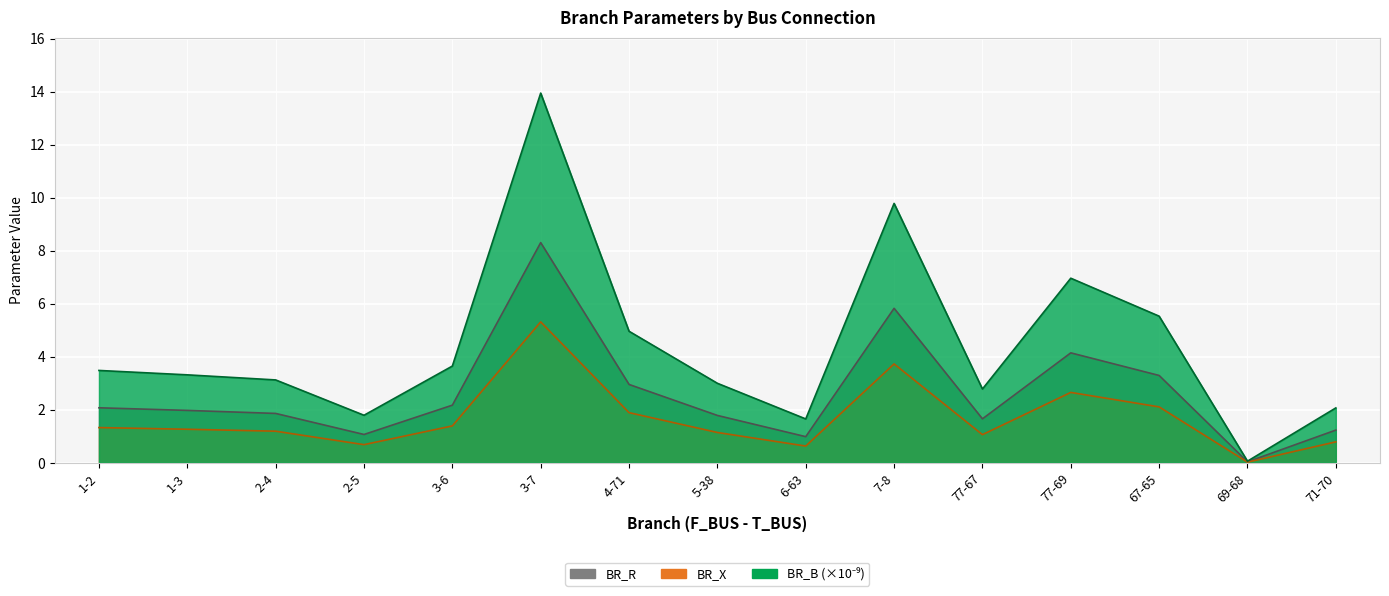

Which category has the highest value in the BR_X series?

3-7